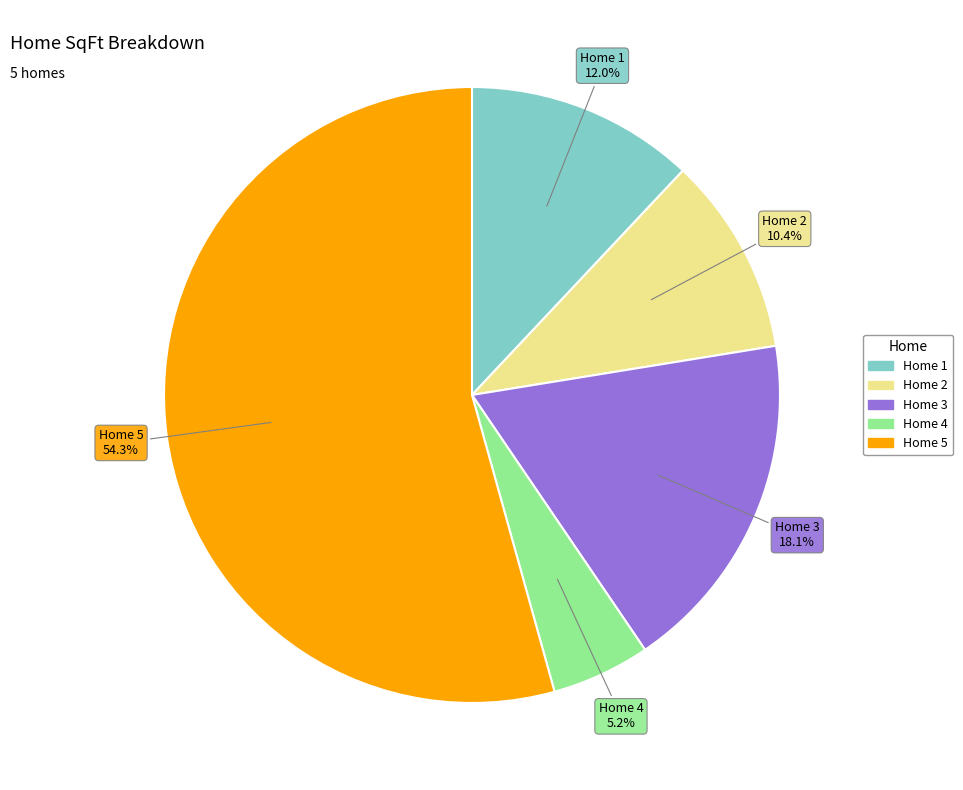

Is the sum of Home 1 and Home 5 greater than half?

Yes